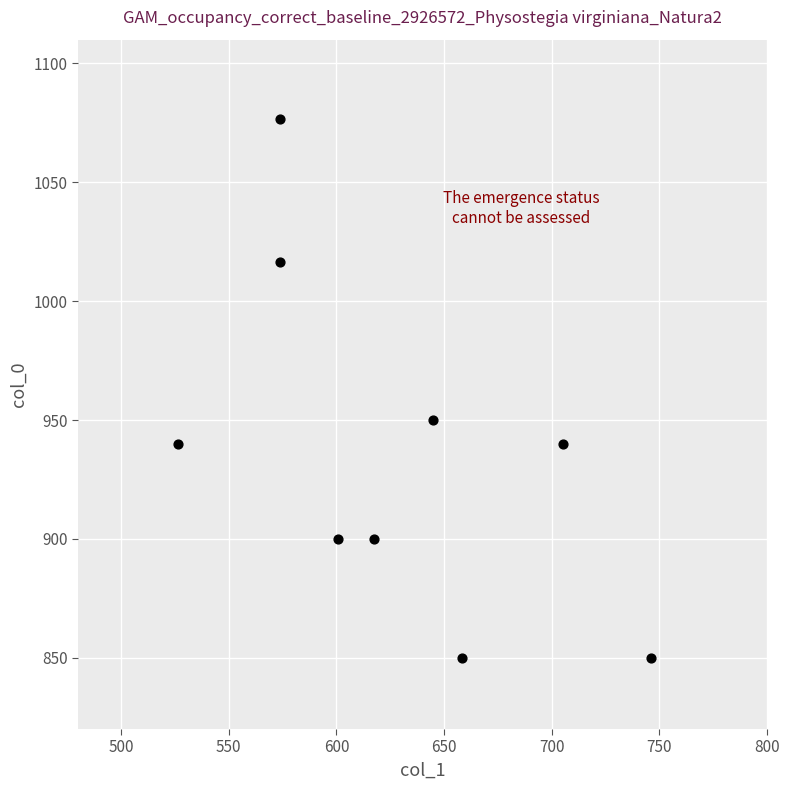

What is the average X value?

627.4